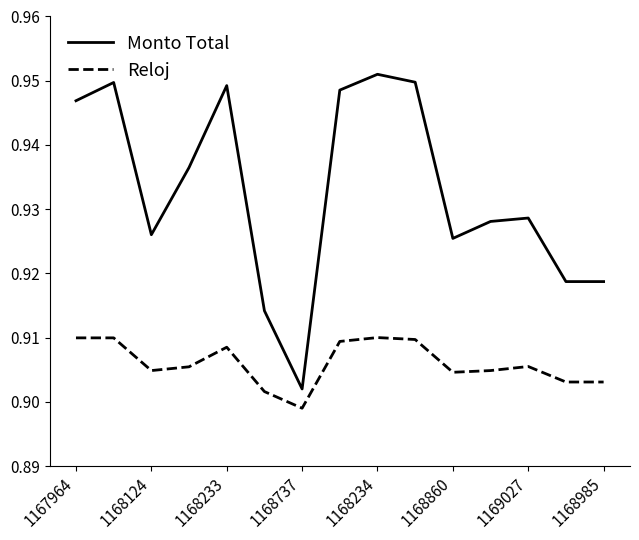

Which series has the largest total across all categories?

Monto Total